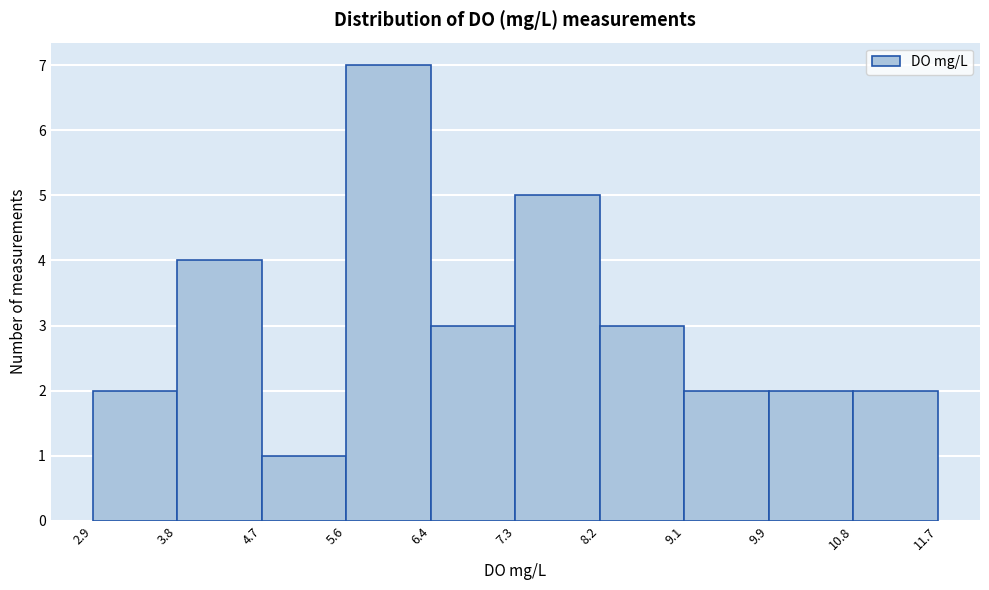

Reading left to right, list every bar in this chart as the range it spans on the x-axis followed by its height. The values are not printed on the chart, so give them approximately, as read against the axis.

2.9 to 3.8: 2
3.8 to 4.7: 4
4.7 to 5.6: 1
5.6 to 6.4: 7
6.4 to 7.3: 3
7.3 to 8.2: 5
8.2 to 9.1: 3
9.1 to 9.9: 2
9.9 to 10.8: 2
10.8 to 11.7: 2